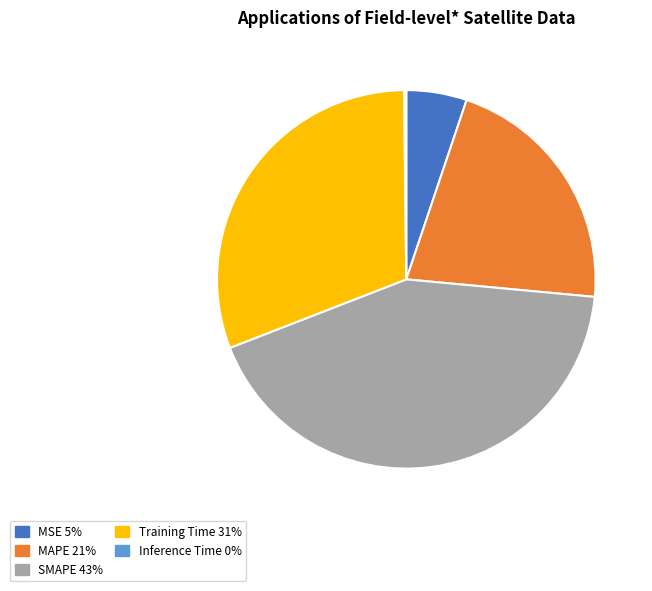

Which category has the biggest portion of the pie?

SMAPE